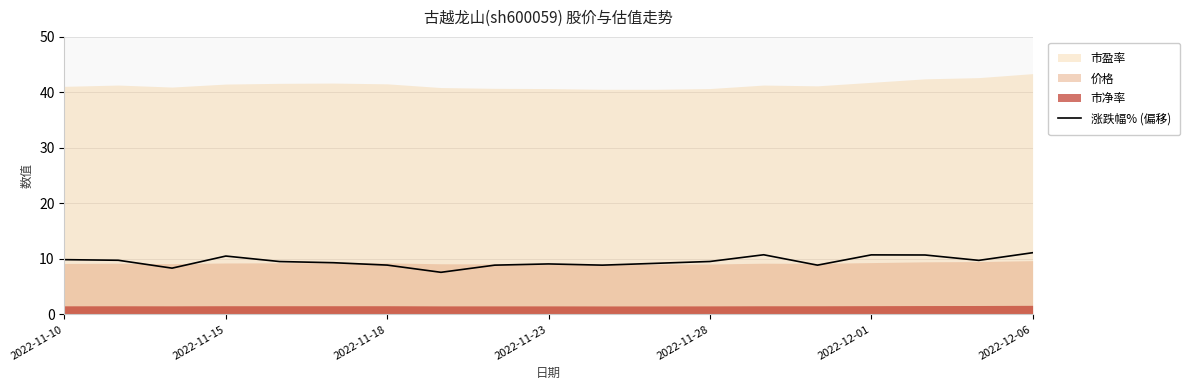

Is it true that 涨跌幅% (偏移) equals 10.5 at 2022-11-15?

True